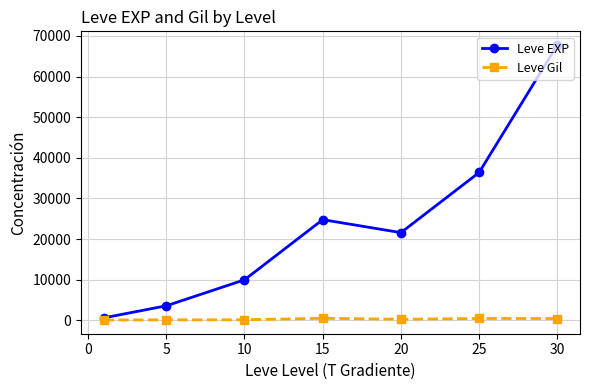

How many lines are shown in the chart?

2